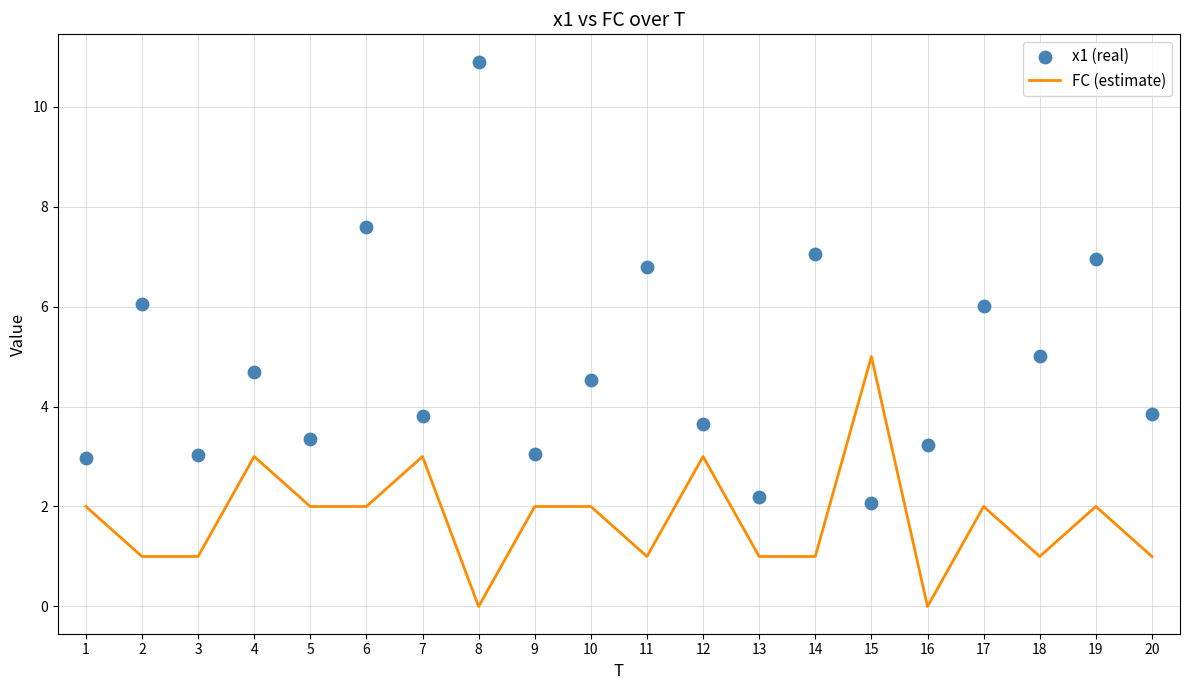

Which series has the largest total across all categories?

x1 (real)